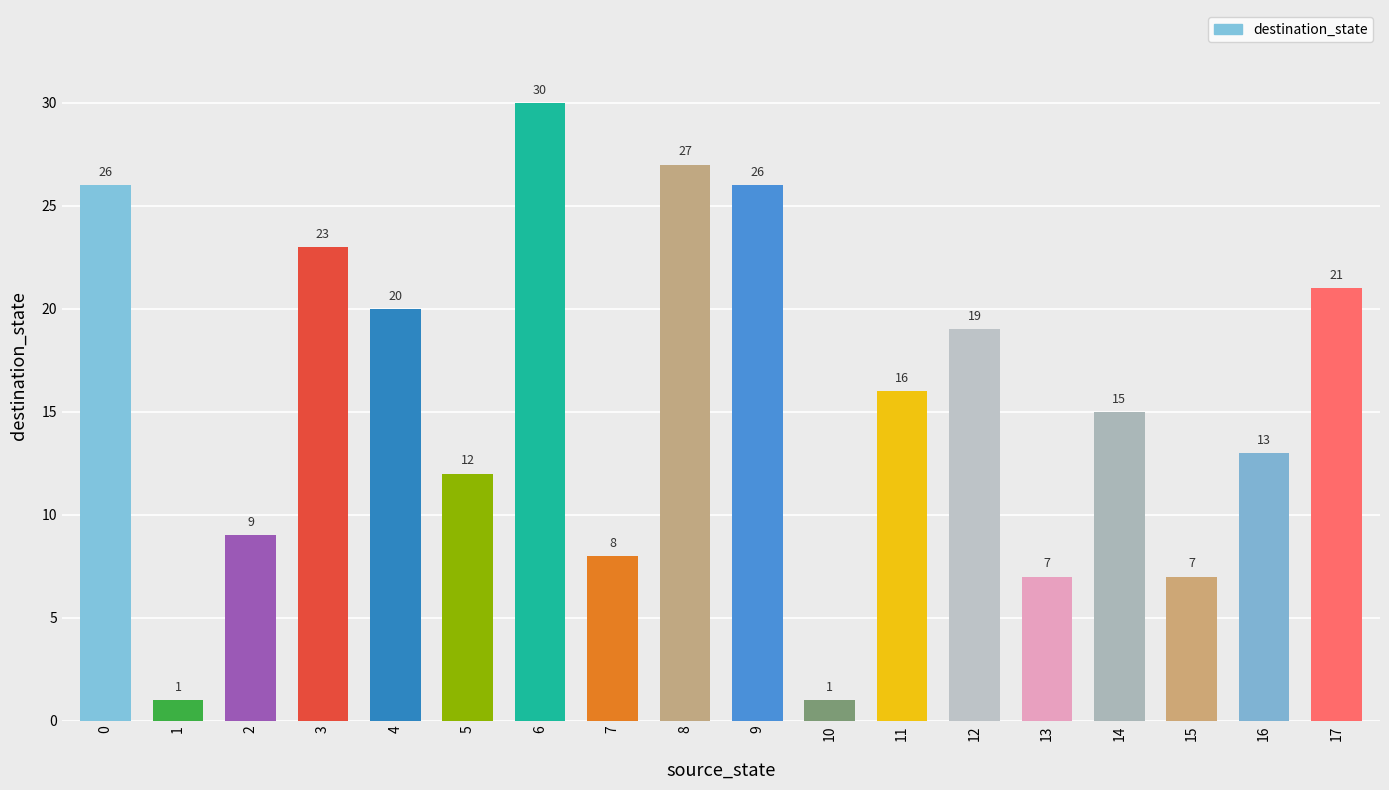

Where is the data nearest to the value 15?

14